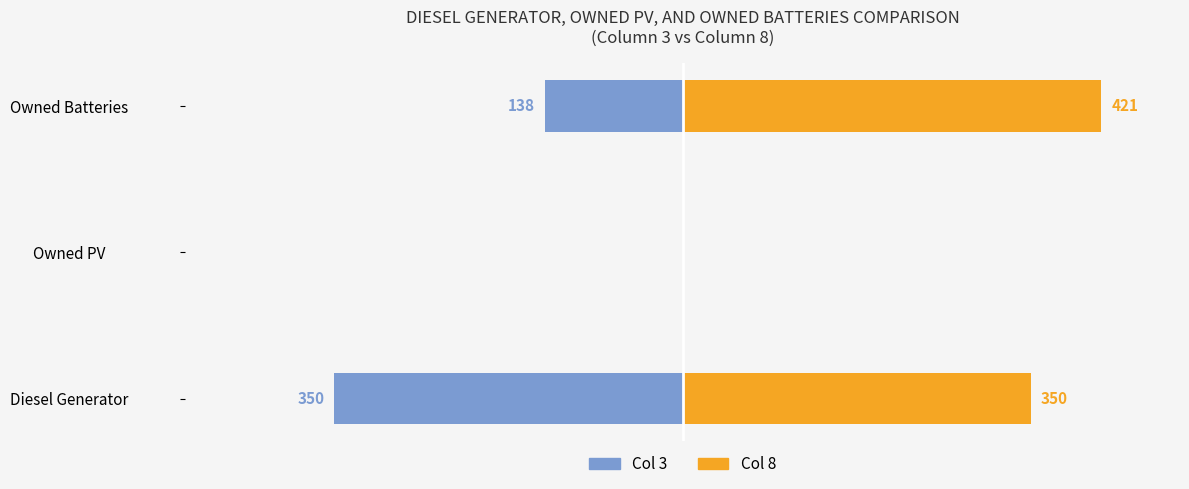

Is it true that Col 8 (Right) equals 663 at Owned Batteries?

False